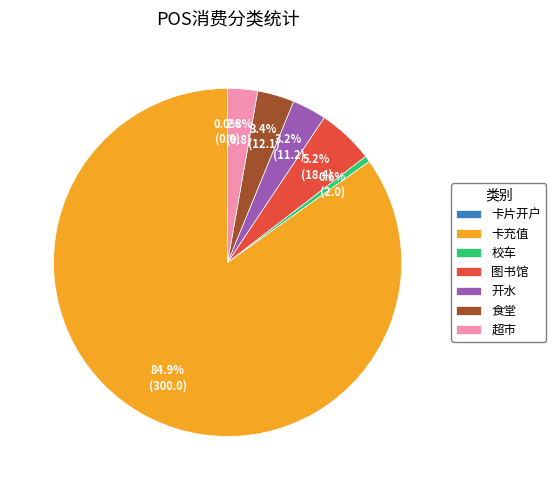

Rank the categories by value from highest to lowest.

卡充值, 图书馆, 食堂, 开水, 超市, 校车, 卡片开户